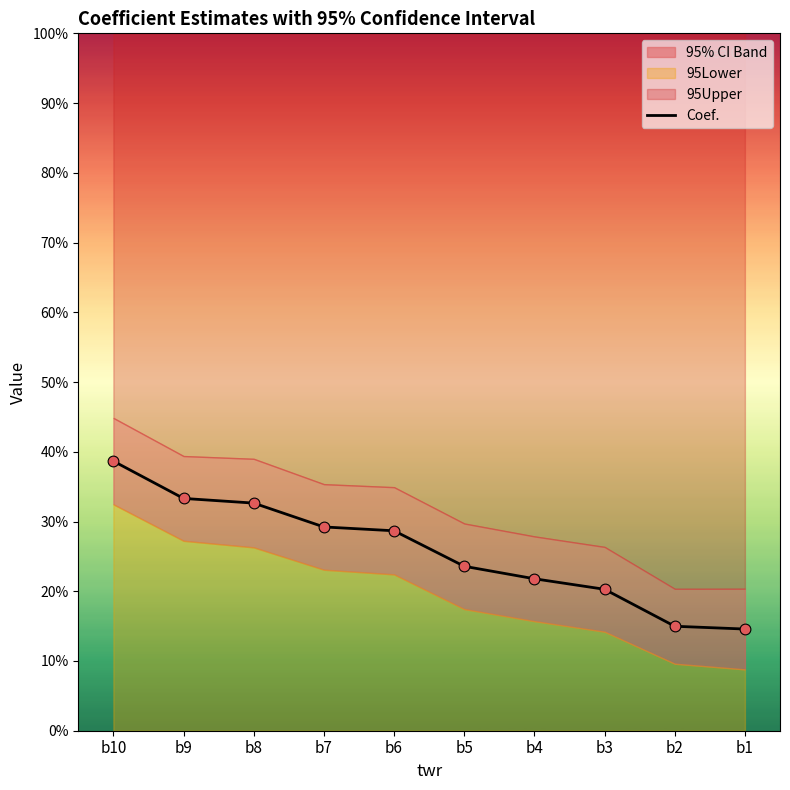

What is the change in value from b10 to b8?

-0.1